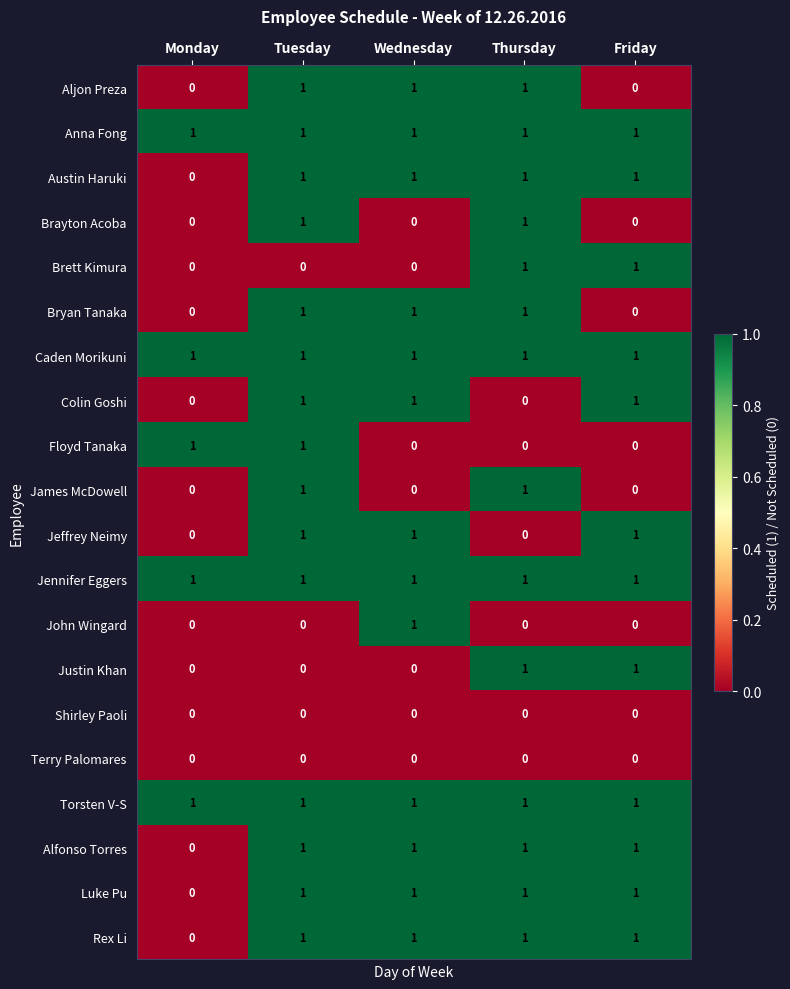

Count the Aljon Preza values in the range 0 to 1.

5